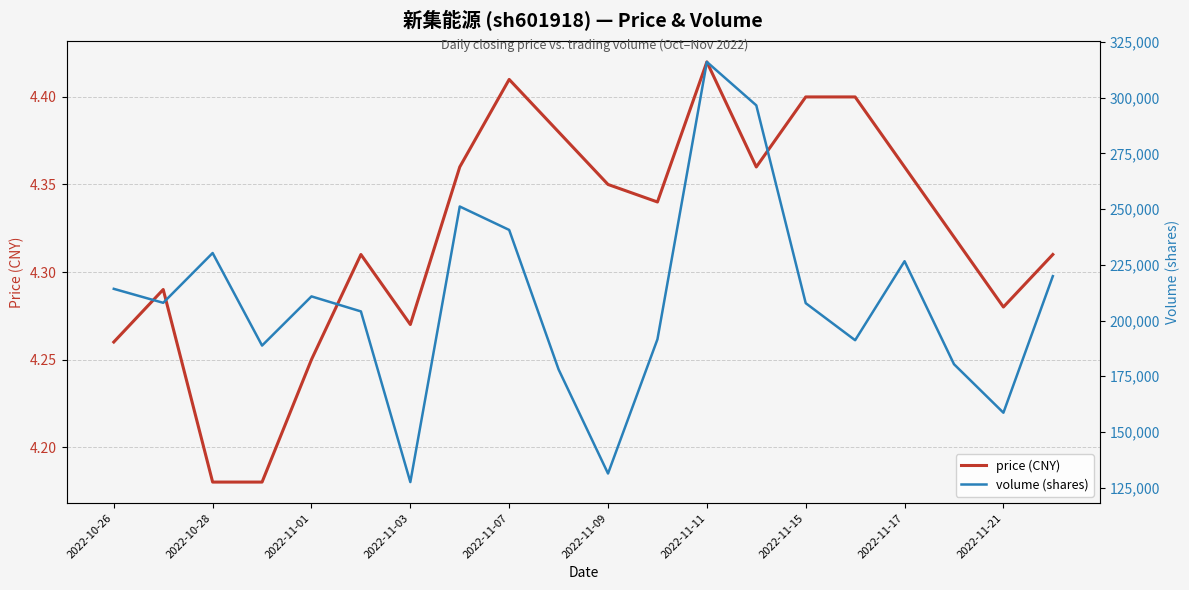

What are all the series names shown in the legend?

price (CNY), volume (shares)